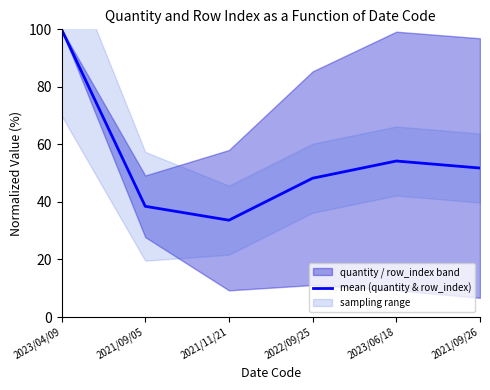

Reading right to left, transcribe all the data shown in this chart.

51.8	54.2	48.2	33.7	38.5	100.0